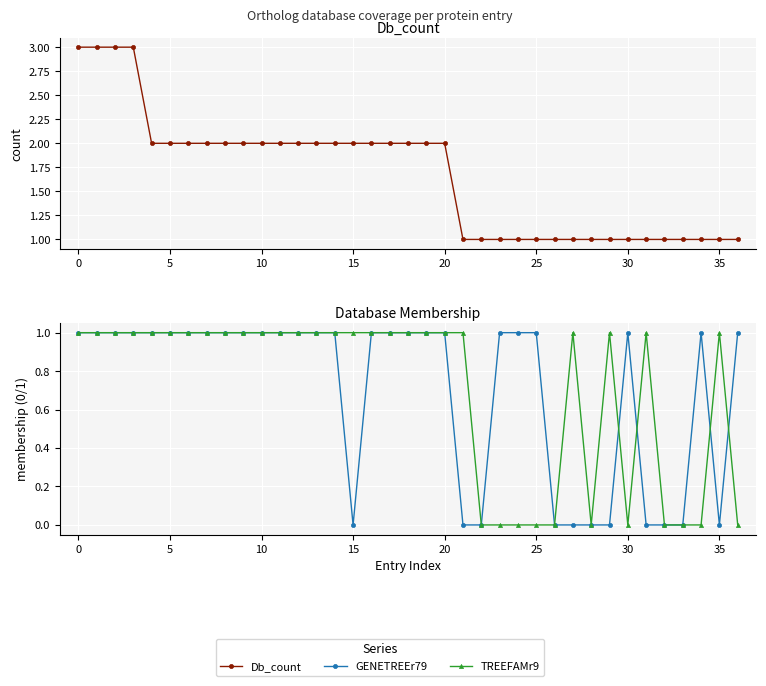

What is the value of the Db_count point at the 10th from the left?

2